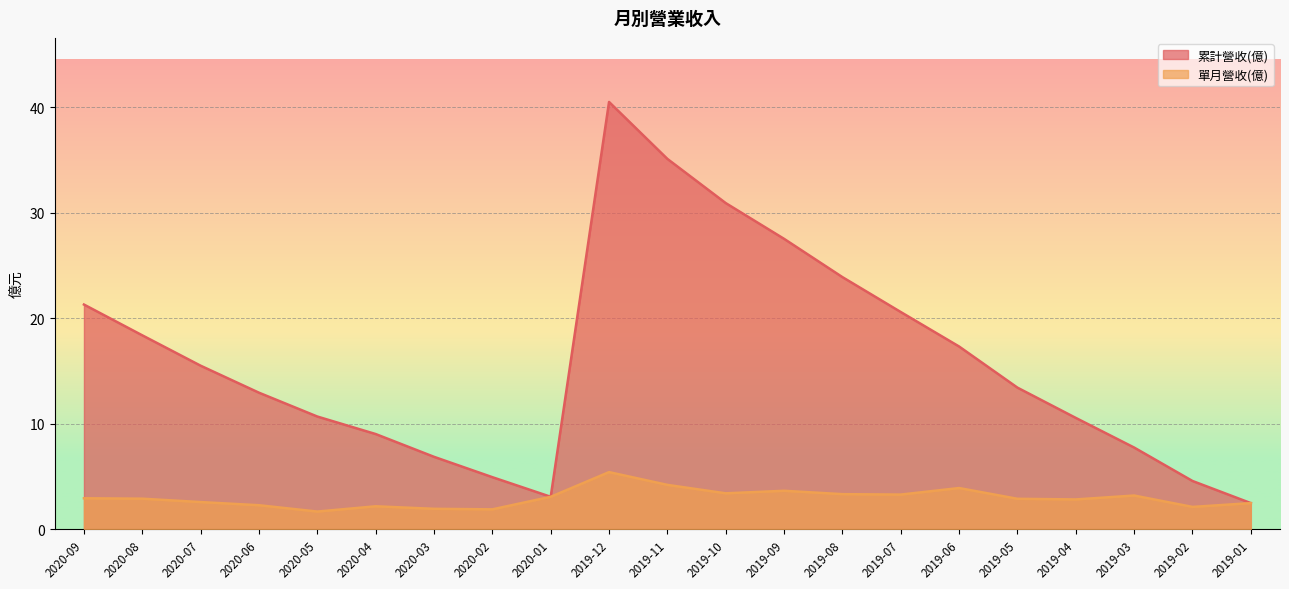

Which series changed the most between 2020-03 and 2019-08?

累計營收(億)